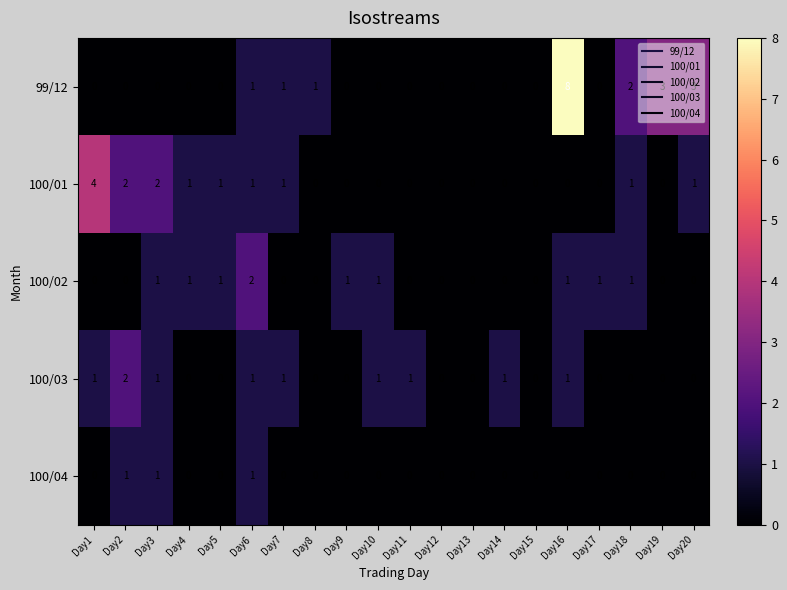

The value of 100/03 at Day2 is 2. True or false?

True